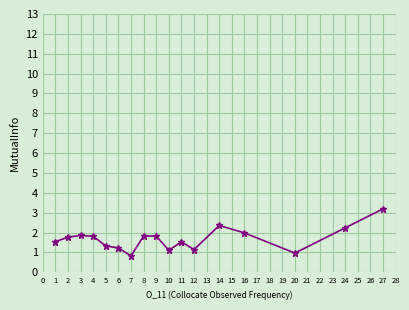

What is the average value?

1.7